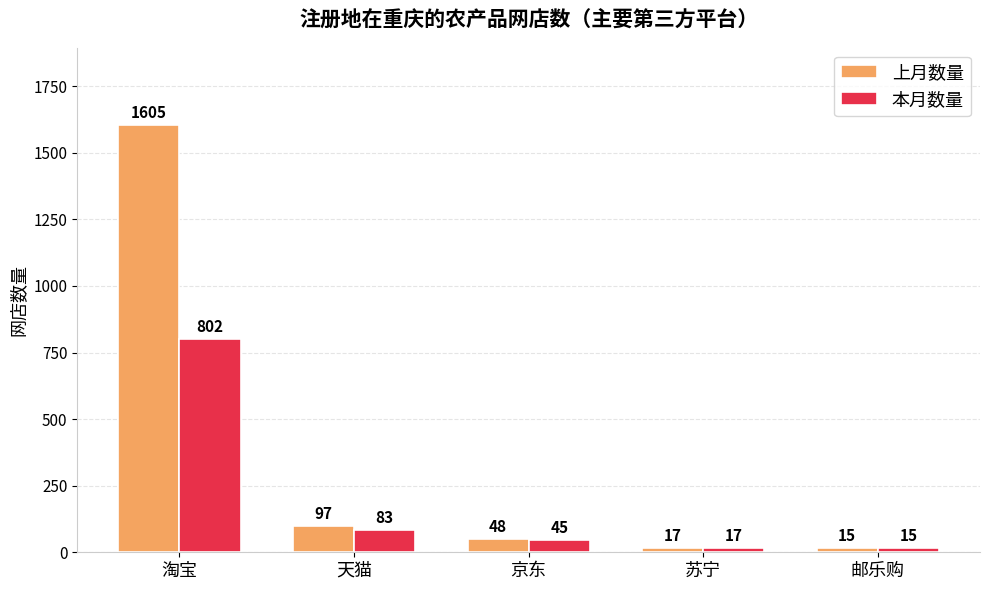

Reading left to right, list all the values displayed in this chart.

上月数量: 淘宝=1605	天猫=97	京东=48	苏宁=17	邮乐购=15
本月数量: 淘宝=802	天猫=83	京东=45	苏宁=17	邮乐购=15